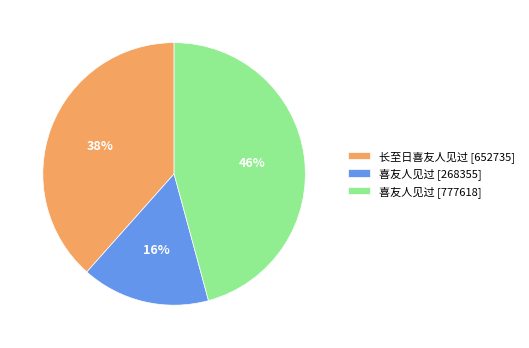

Which category has the biggest portion of the pie?

喜友人见过 [777618]